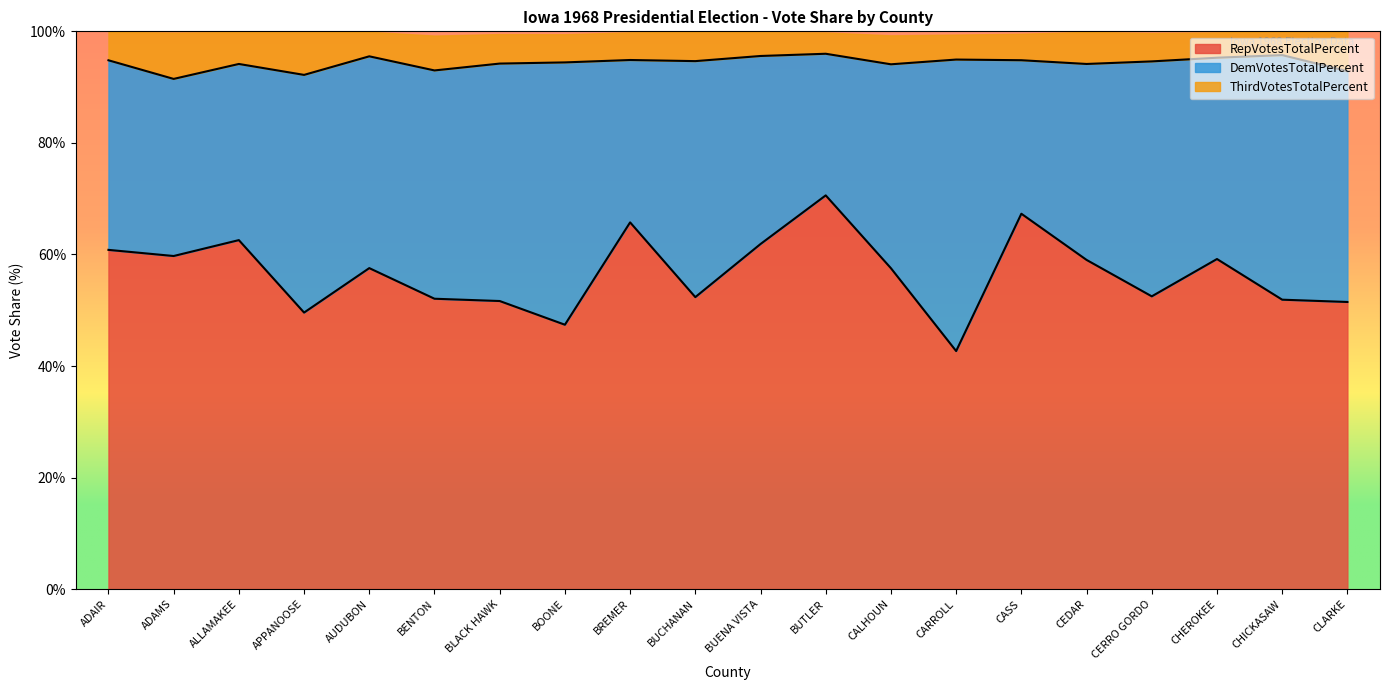

The RepVotesTotalPercent series shows 52.5 at CERRO GORDO. True or false?

True